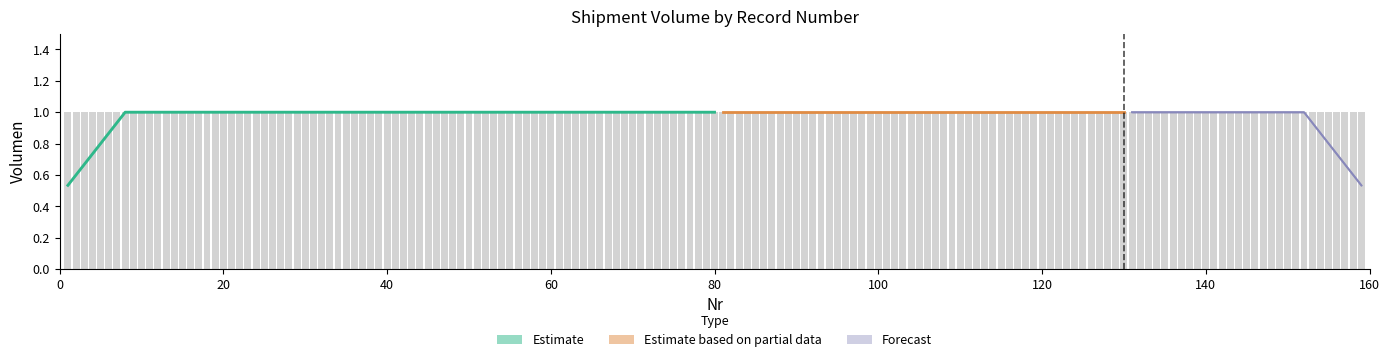

What is the smallest value displayed?

0.5